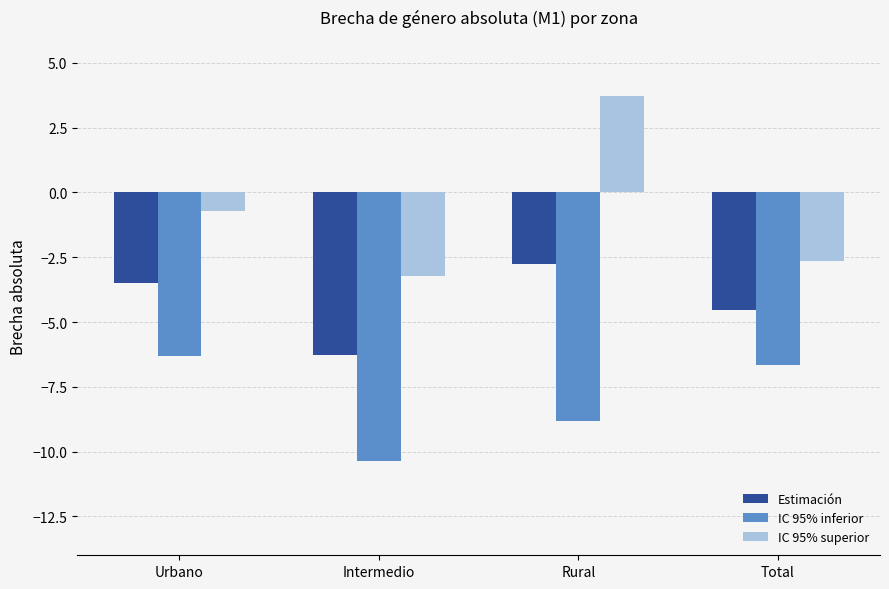

Count the number of data series in this chart.

3